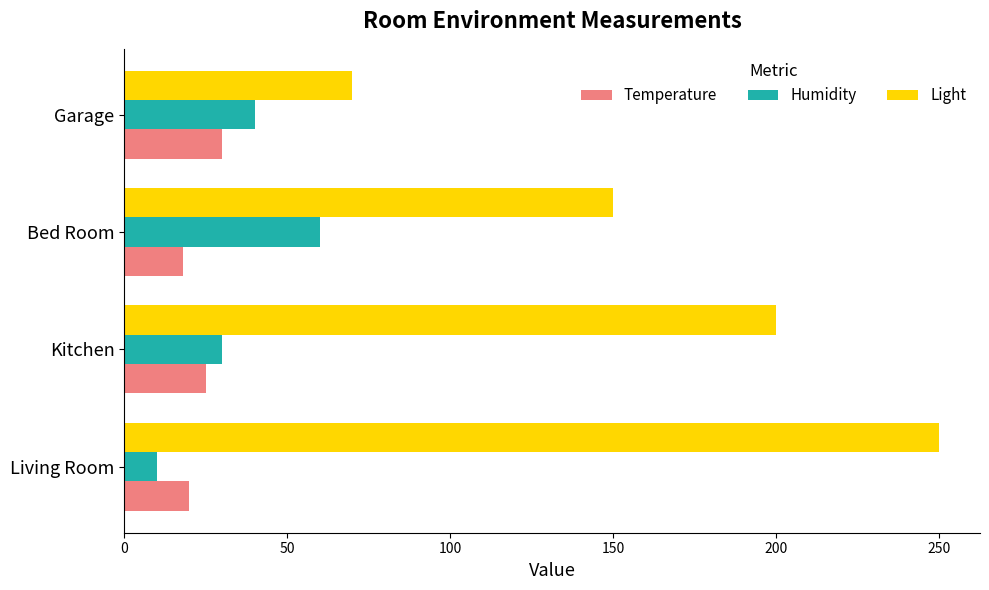

How many data points in Temperature are less than 25?

2